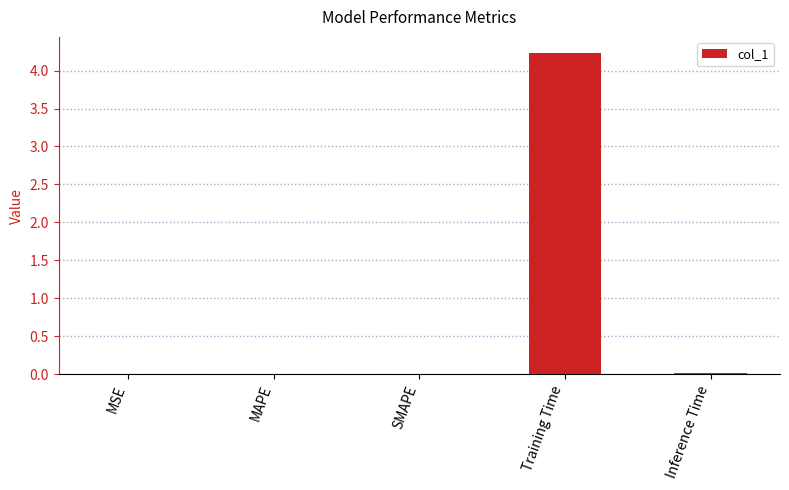

Between SMAPE and Training Time, which is larger?

Training Time